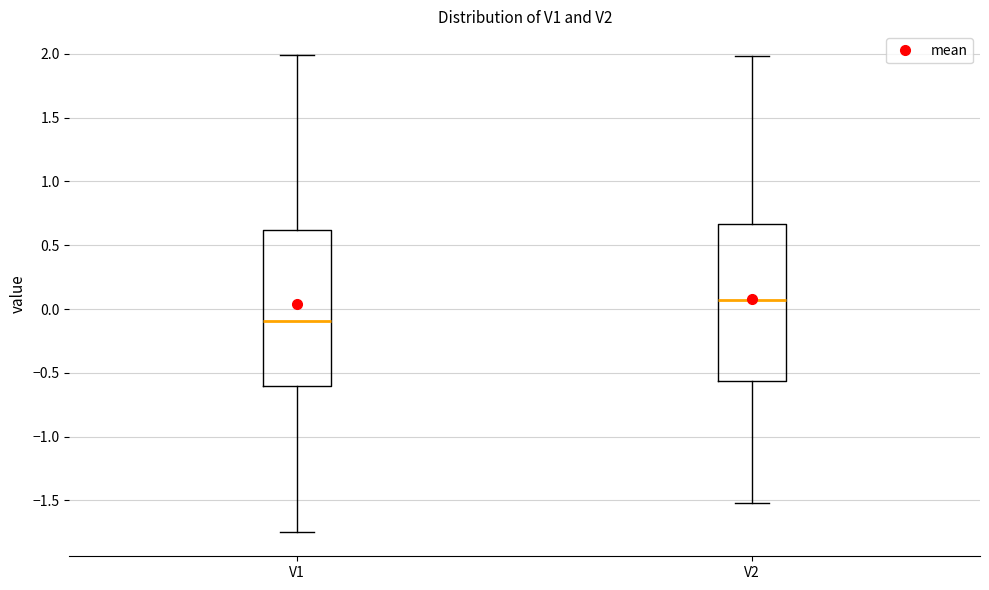

Where does the upper whisker of the box for V2 end on the y-axis? The values are not printed on the chart, so give them approximately, as read against the axis.

2.00